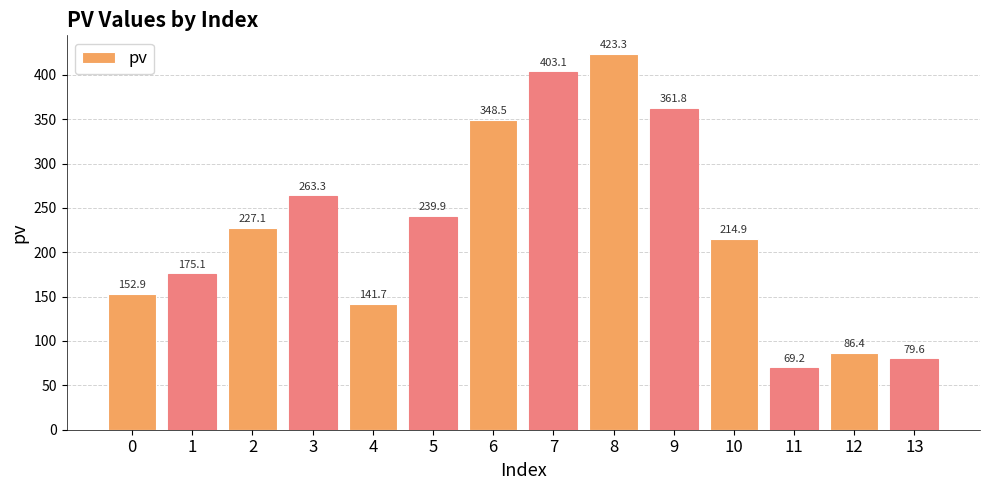

What is the value of the 8th bar from the left?

403.1